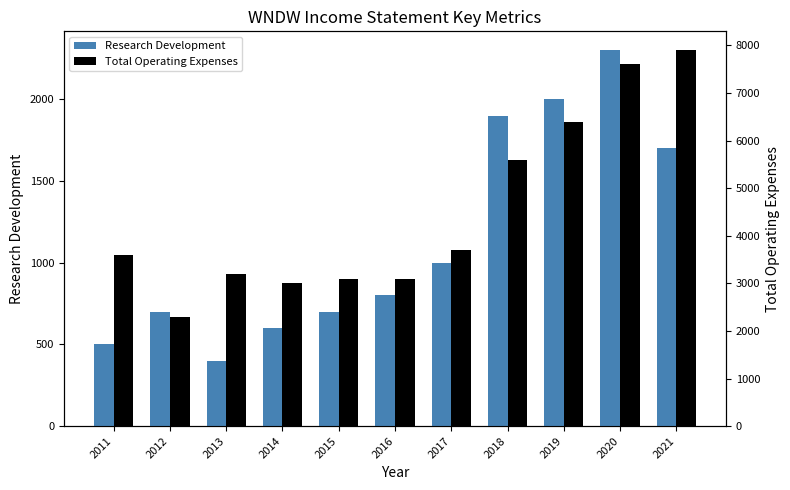

How many groups of bars are there?

11